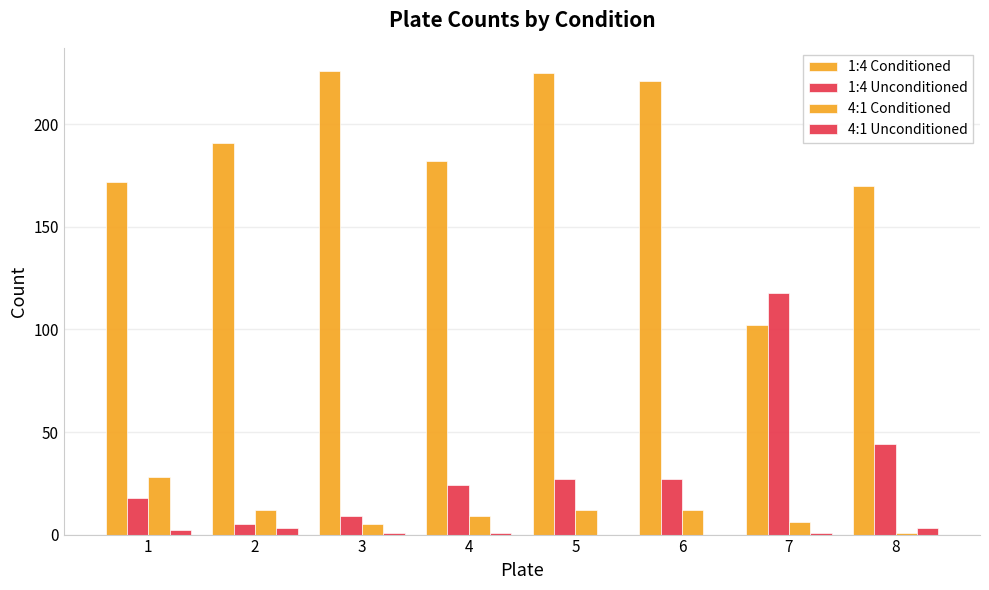

What is the average value of the 4:1 Unconditioned series?

1